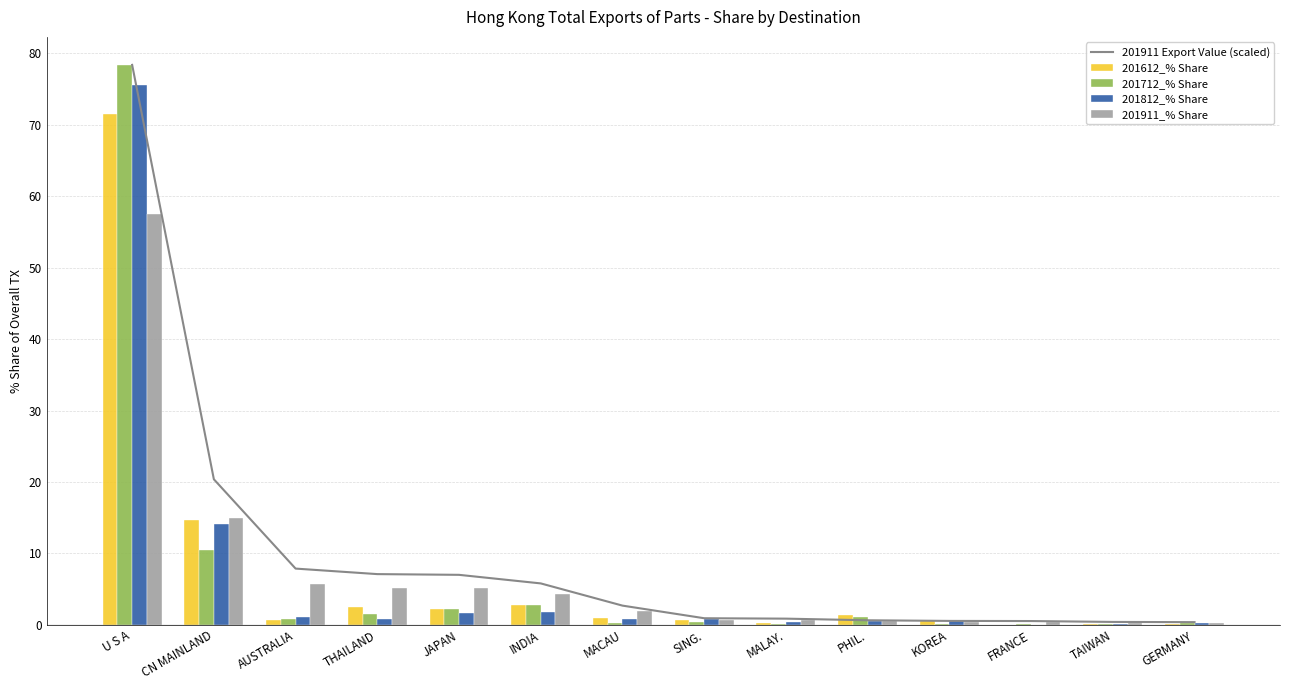

List the series in order of their peak value, highest first.

201911 Export Value (scaled), 201712_% Share, 201812_% Share, 201612_% Share, 201911_% Share